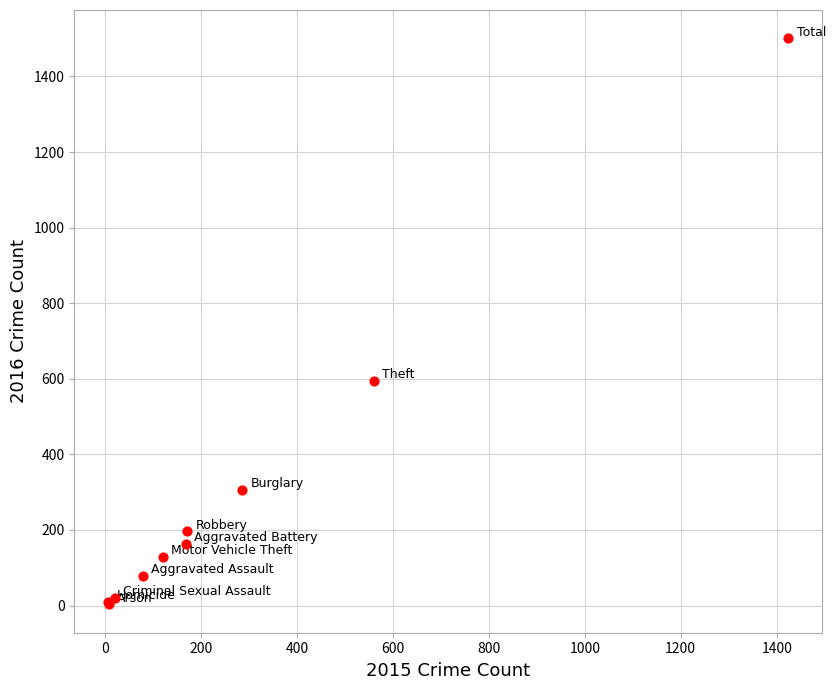

What Y value in the scatter plot is closest to 752?

594